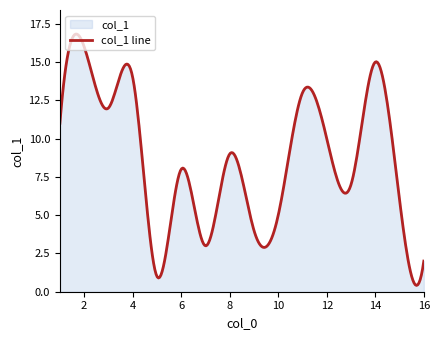

The value at 9 is 4. True or false?

True